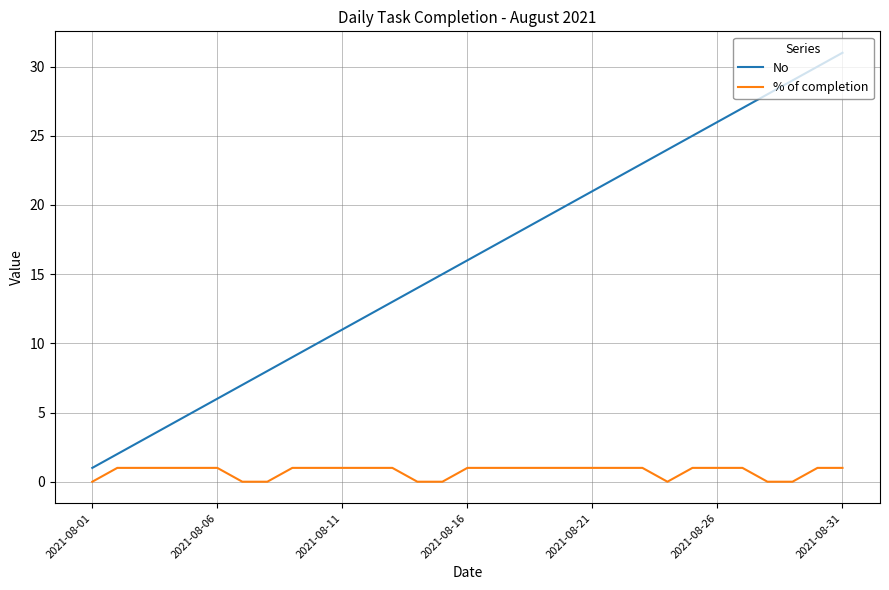

Which series has the largest range (max minus min)?

No